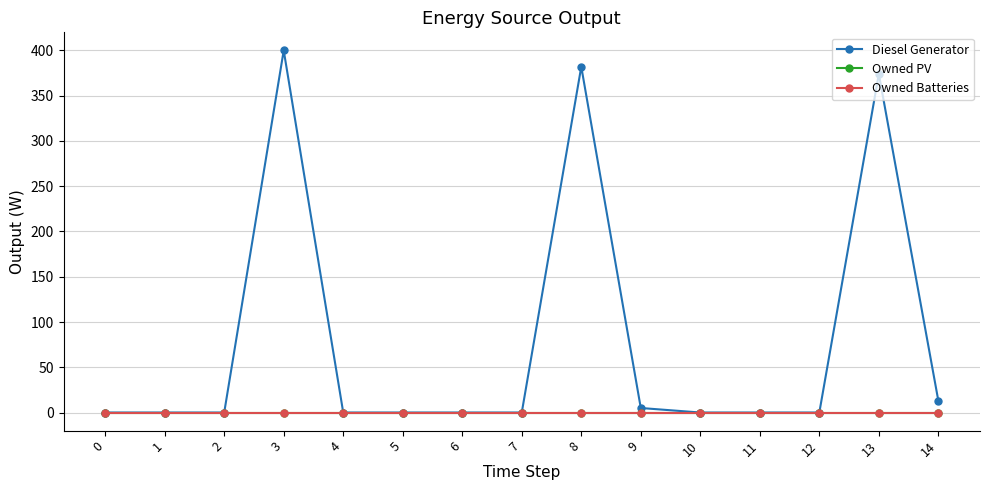

Reading left to right, list all the values displayed in this chart.

Diesel Generator: 0	0	0	400	0	0	0	0	382	5	0	0	0	374	13
Owned PV: 0	0	0	0	0	0	0	0	0	0	0	0	0	0	0
Owned Batteries: 0	0	0	0	0	0	0	0	0	0	0	0	0	0	0